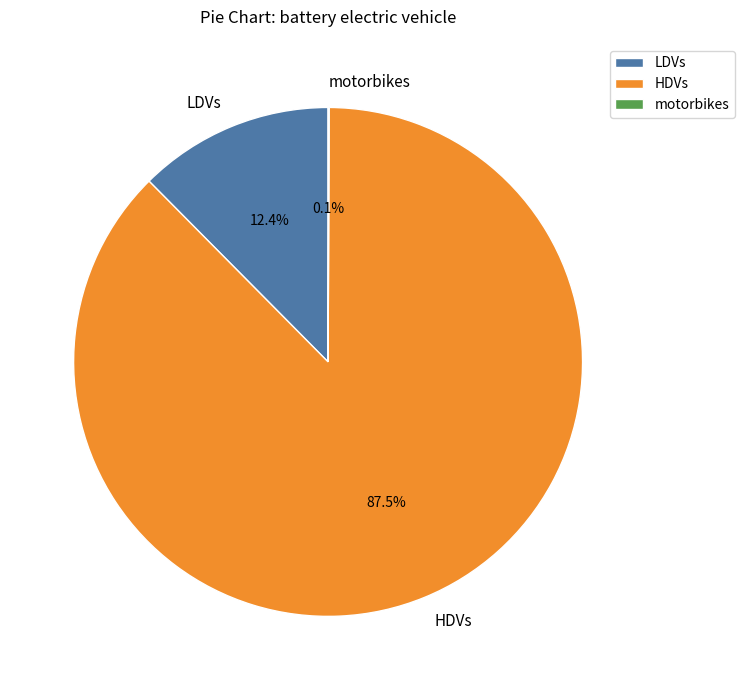

Between HDVs and LDVs, which is larger?

HDVs